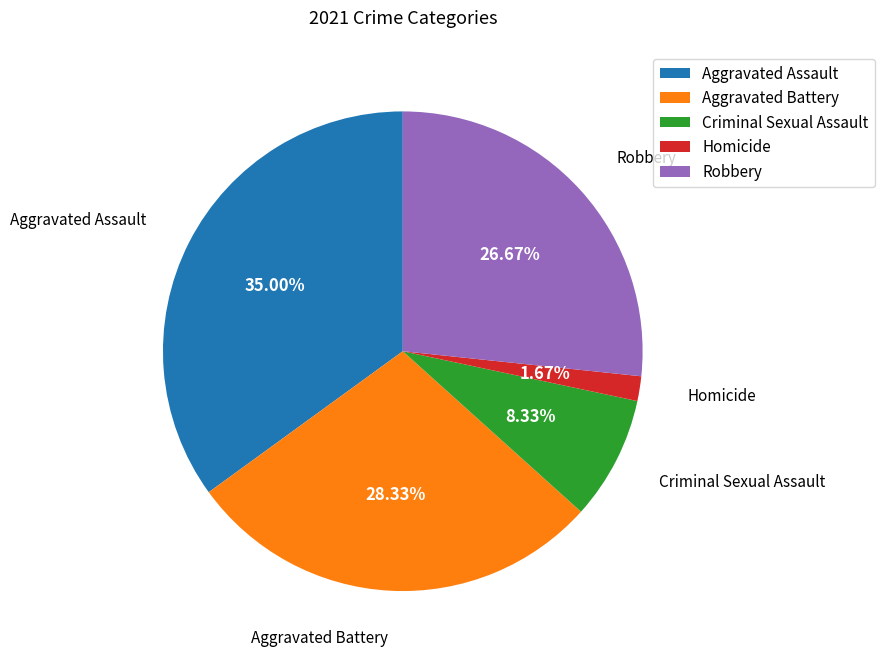

To the nearest percent, what is the combined percentage of Homicide and Aggravated Assault?

37%